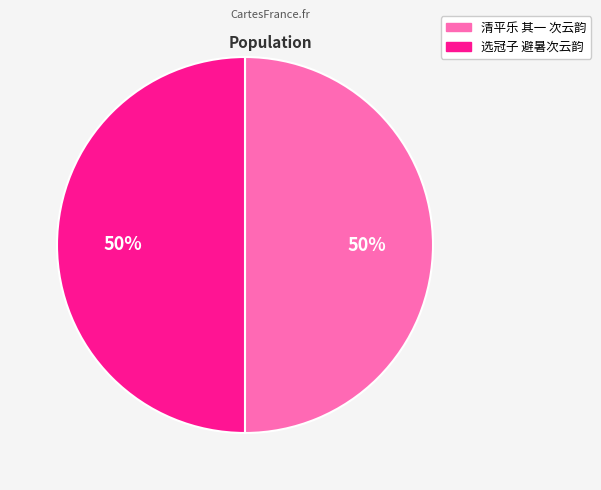

How many slices are in this pie chart?

2